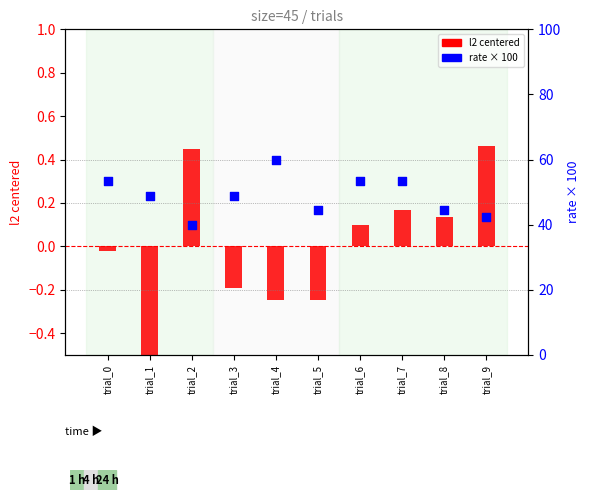

Which series contains the highest Y value?

rate (×100)